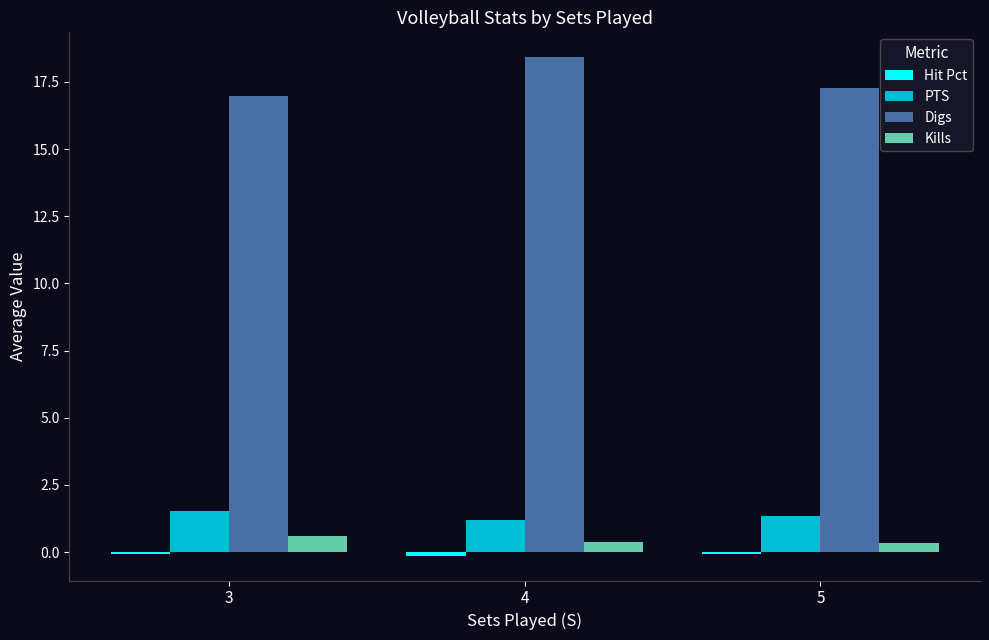

At which category is the sum across all series the highest?

4